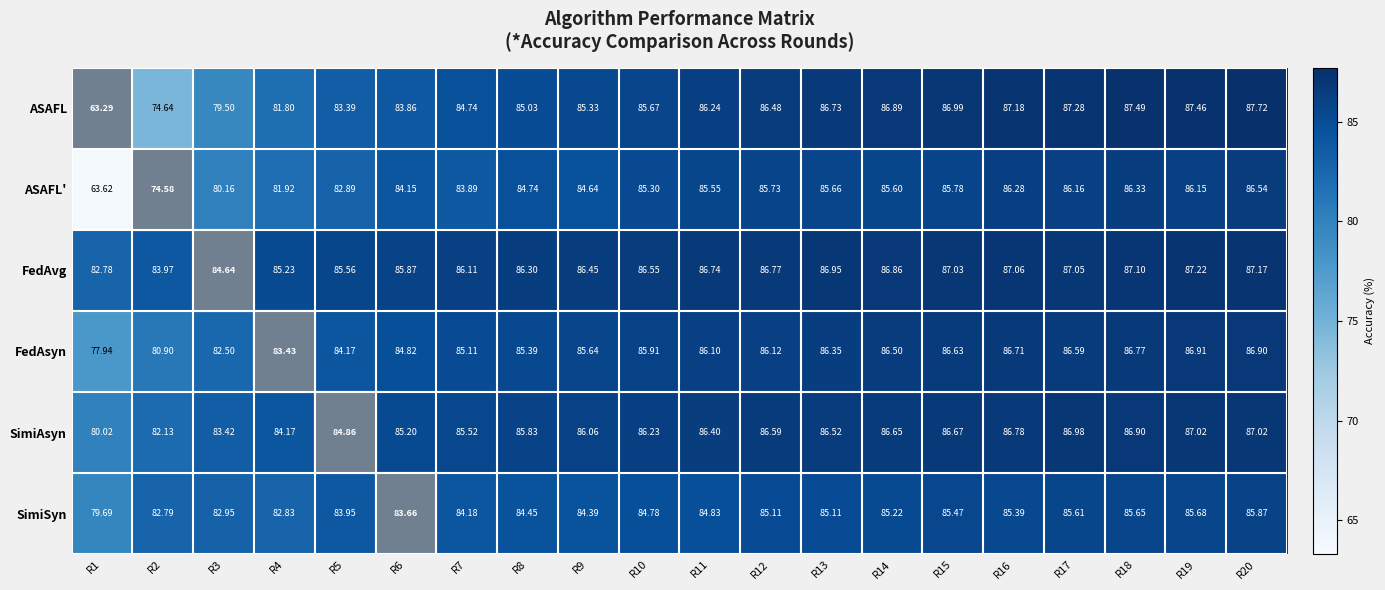

Which series has the largest total across all categories?

FedAvg